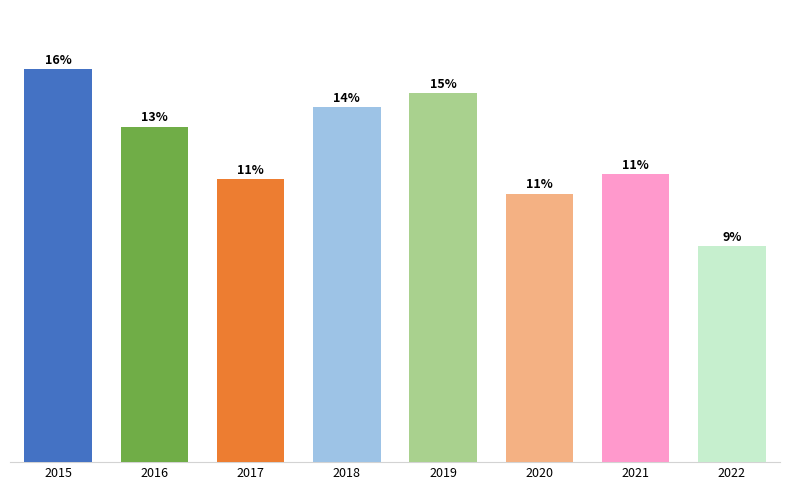

Which category has the highest value across all series?

2015